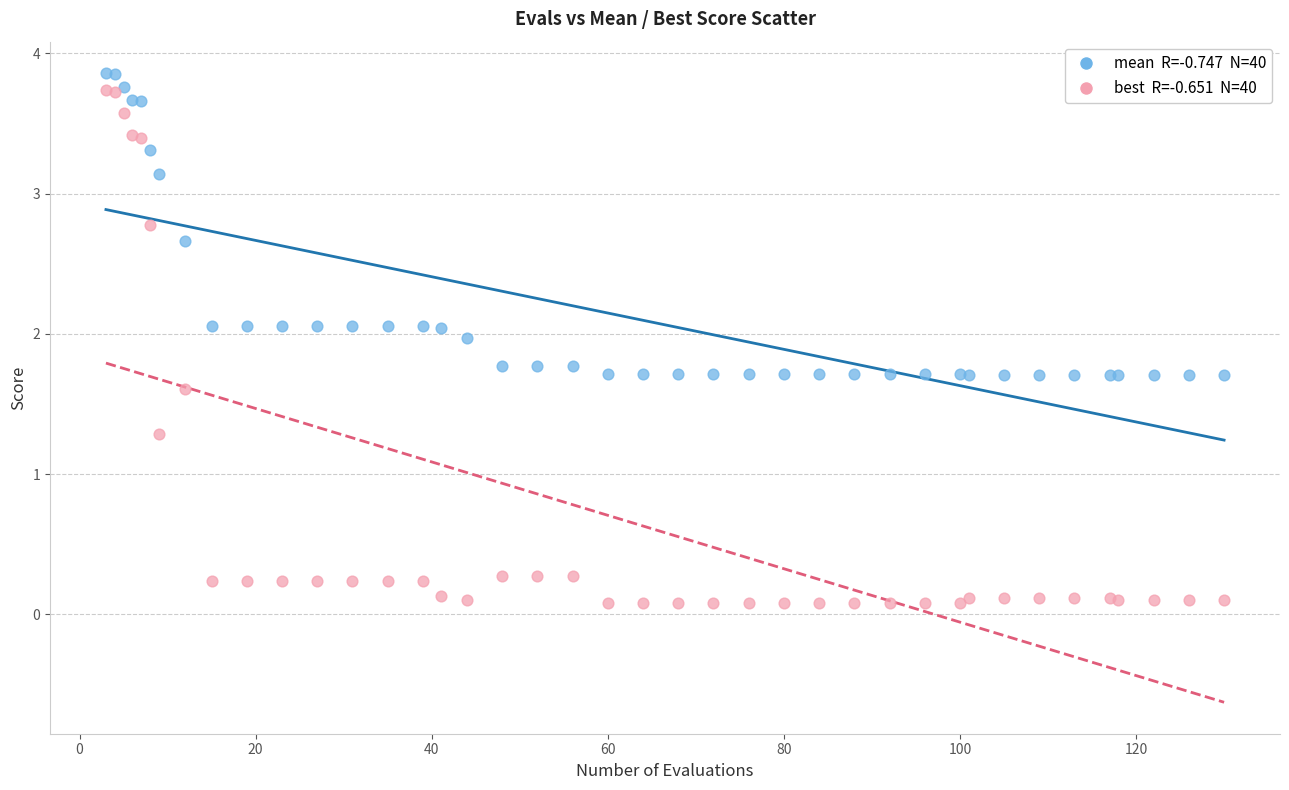

Across all series, what Y value is closest to 1?

1.3